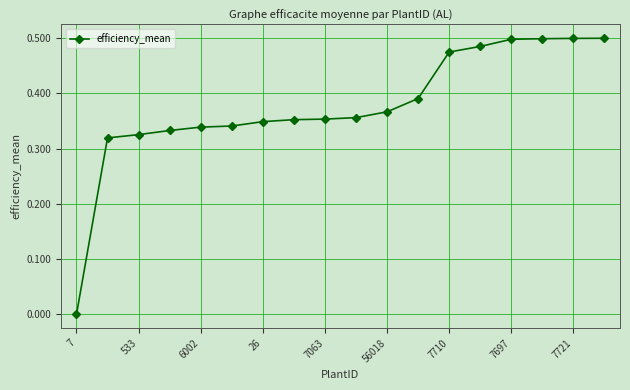

What is the sum of all values?

6.8